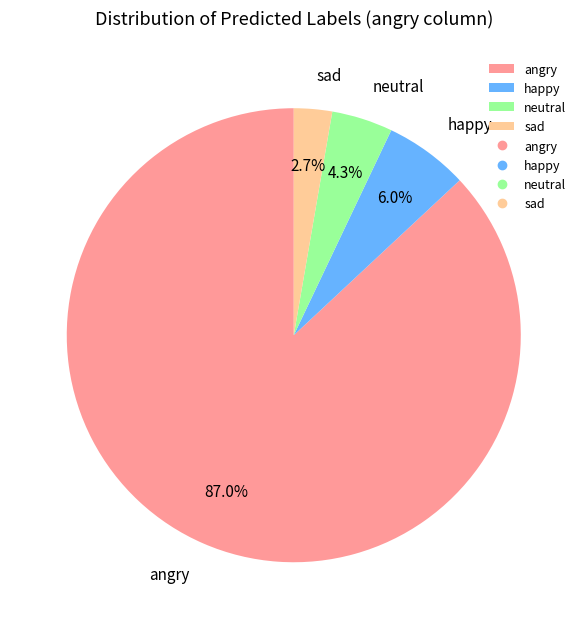

Do sad and happy together represent more than half of the pie?

No